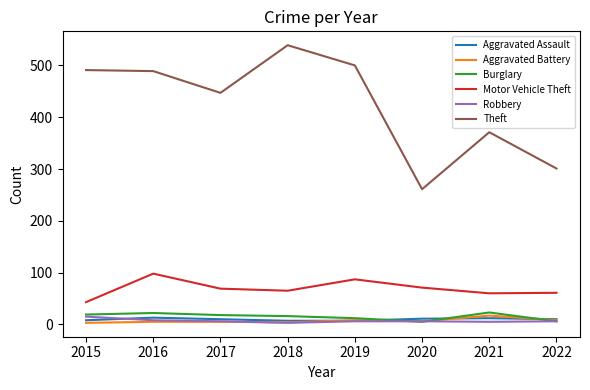

Count the number of categories in the chart.

8